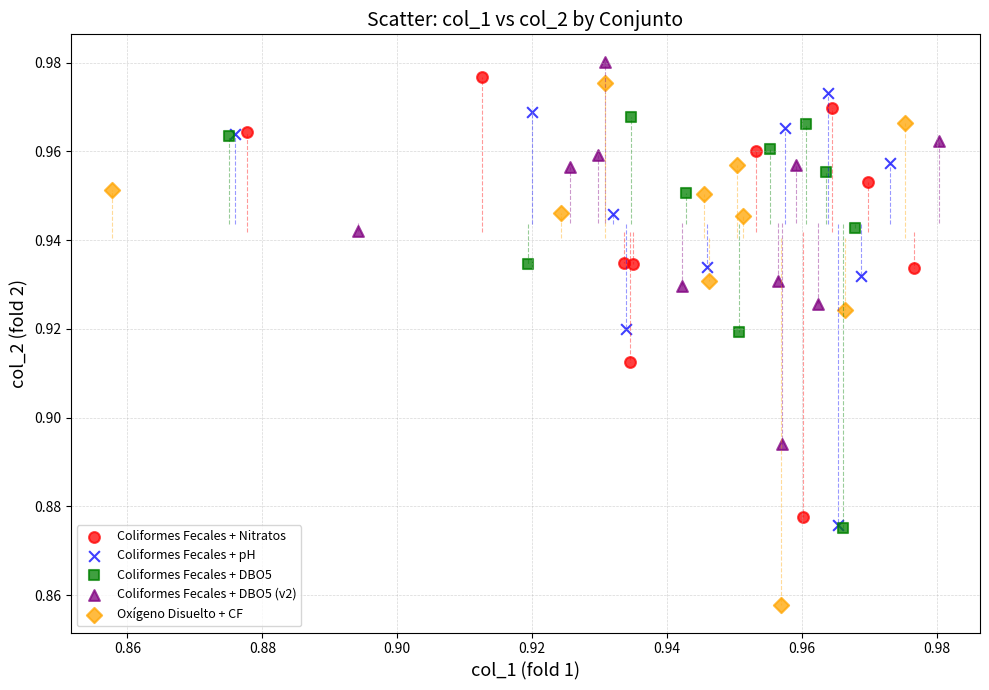

Which series reaches the minimum Y coordinate?

Oxígeno Disuelto + CF